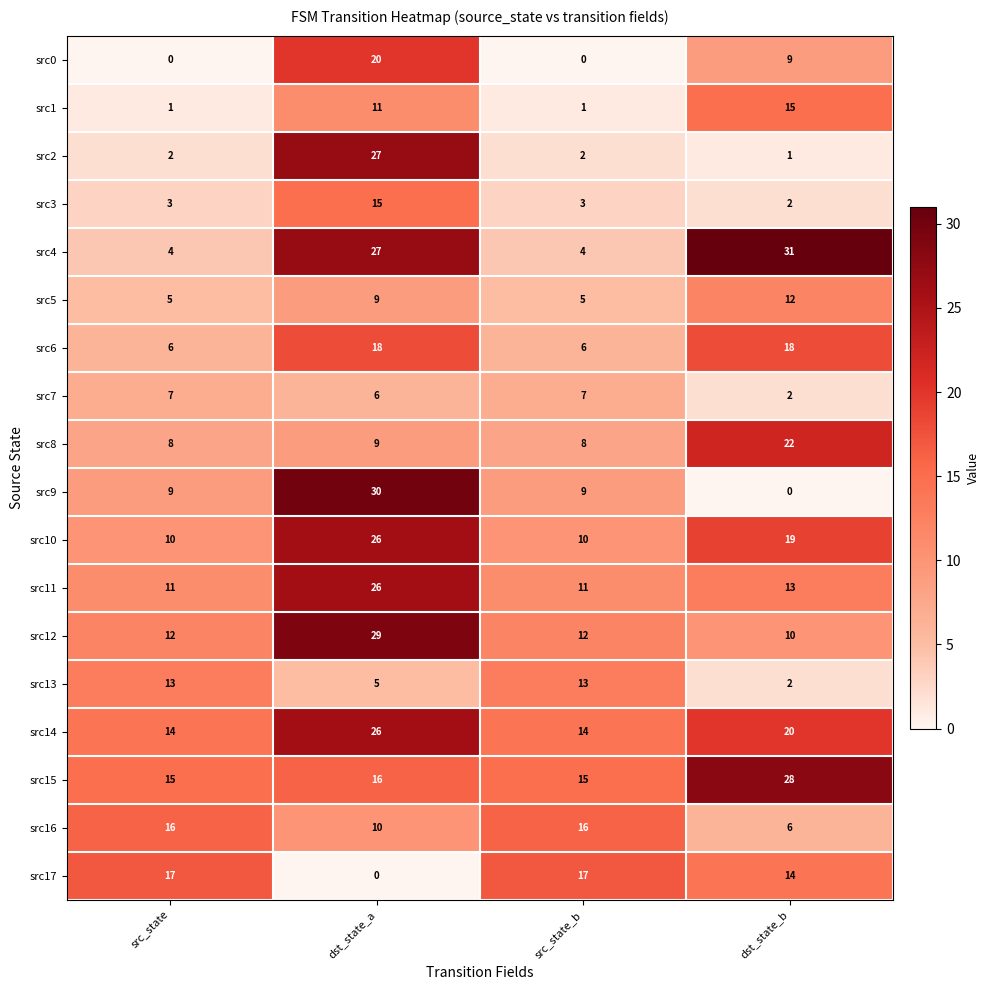

How many src1 values are between 1 and 15?

4